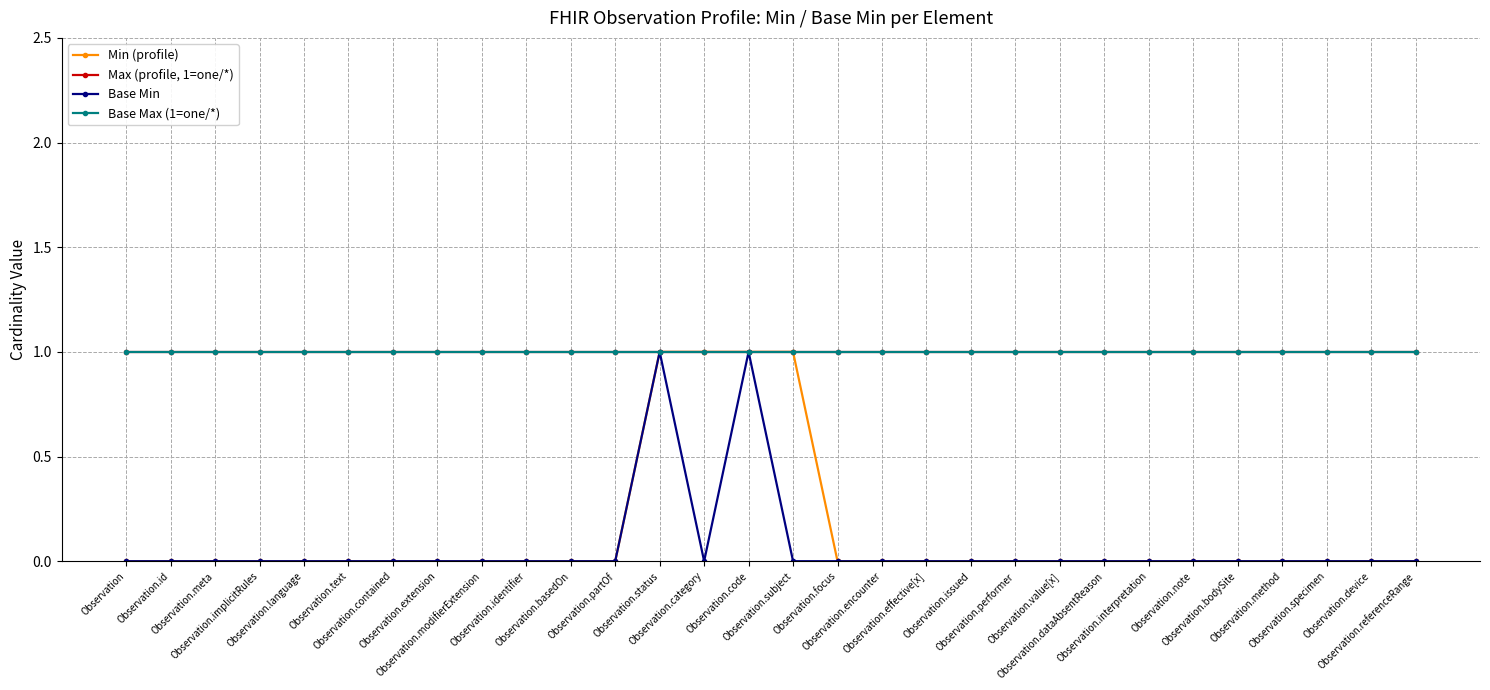

True or false: Base Min and Max (profile, 1=one/*) intersect in this chart.

False